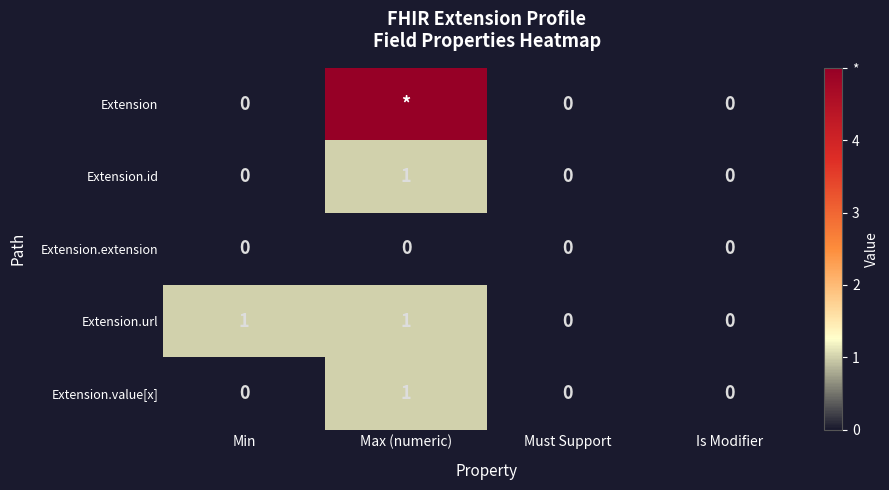

True or false: Extension.url has a value of 1 at Is Modifier.

False